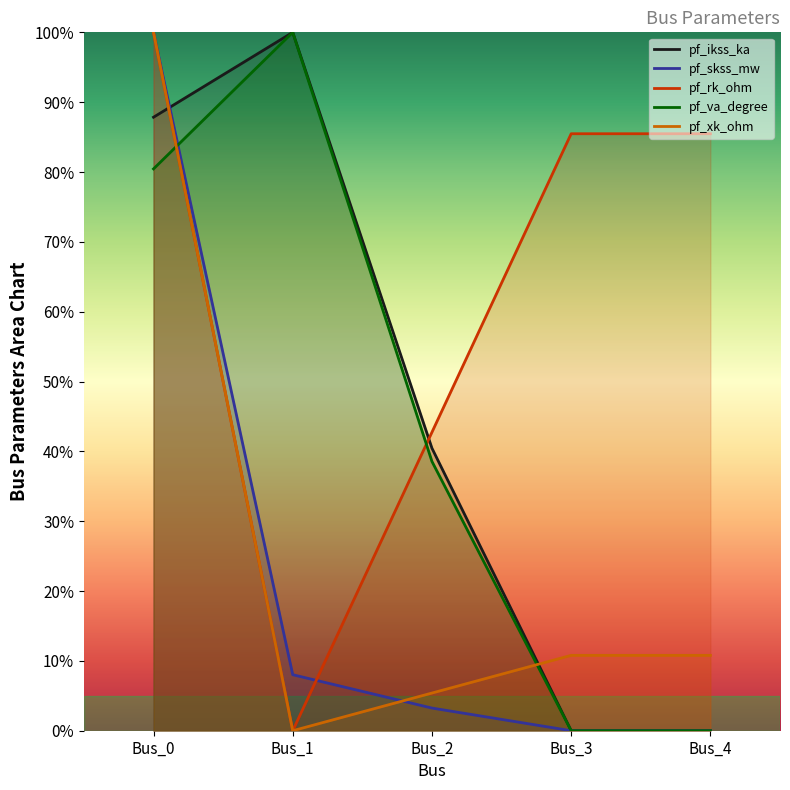

What is the average value of the pf_ikss_ka series?

45.7